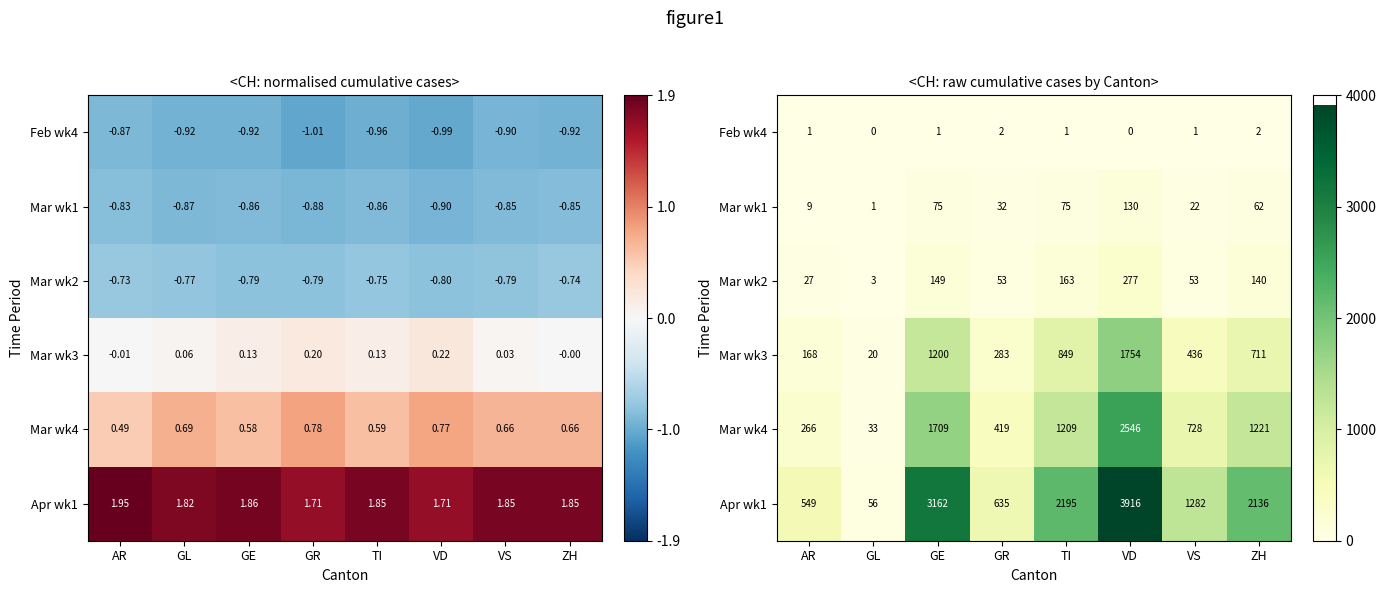

Is the value of Mar wk1 at TI greater than the value of Mar wk2 at GR?

Yes